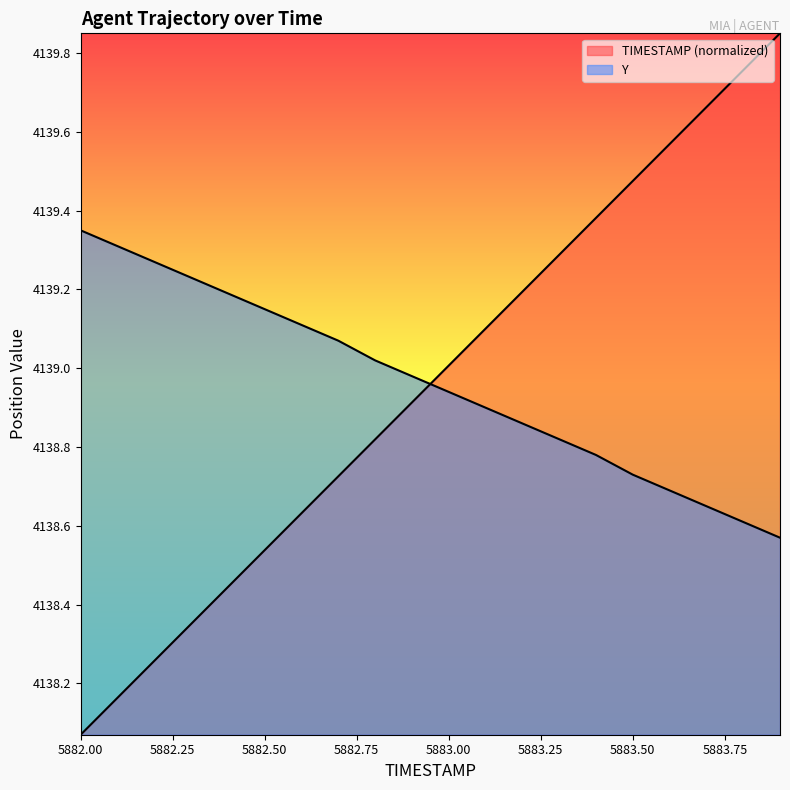

True or false: TIMESTAMP has more than 1 interior local peaks.

False